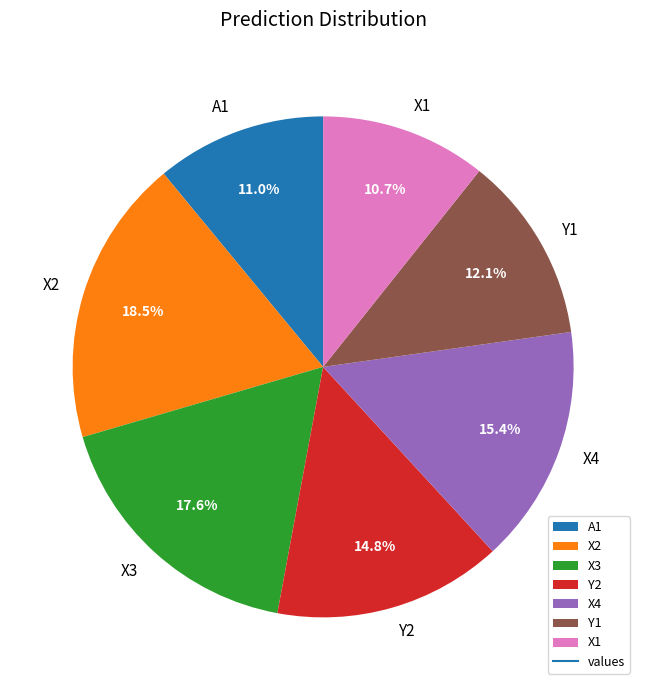

To the nearest percent, what is the combined percentage of A1 and X3?

29%